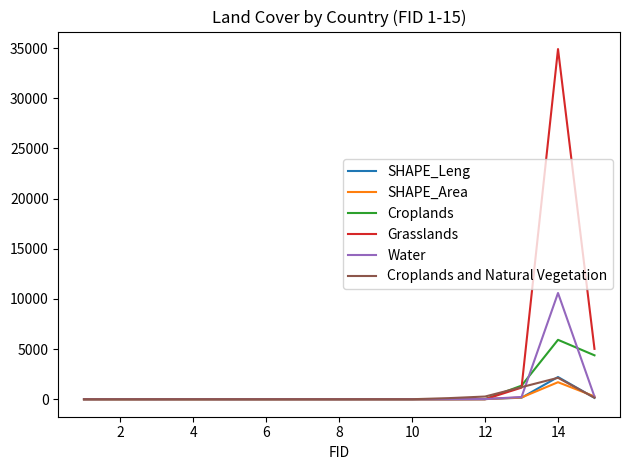

After their last crossing, which series has the higher values: Croplands or SHAPE_Area?

Croplands